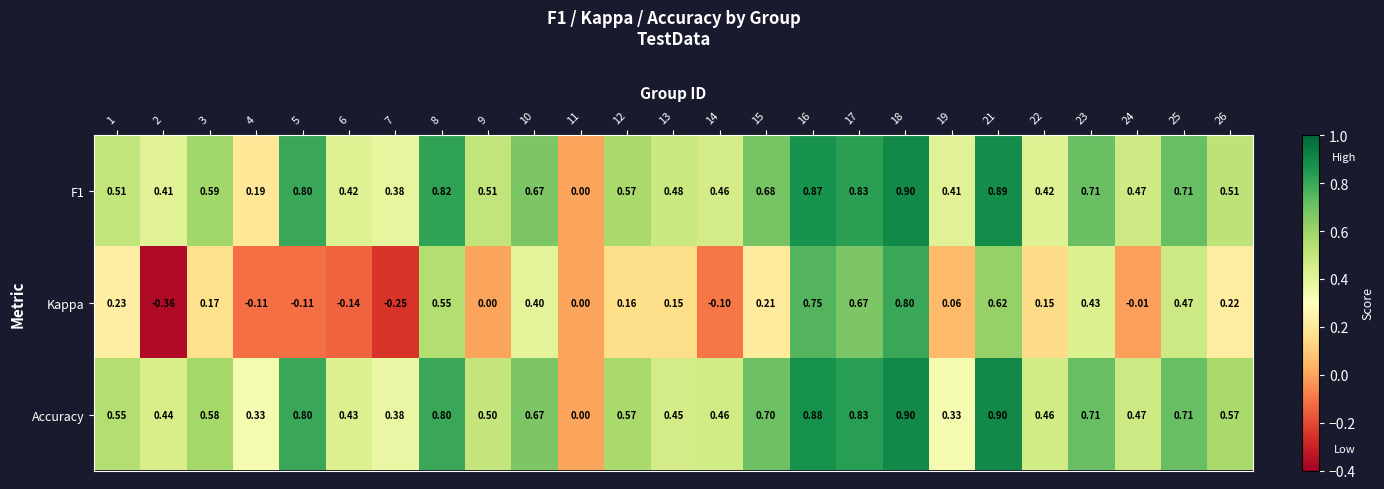

Which series has the largest range (max minus min)?

Kappa